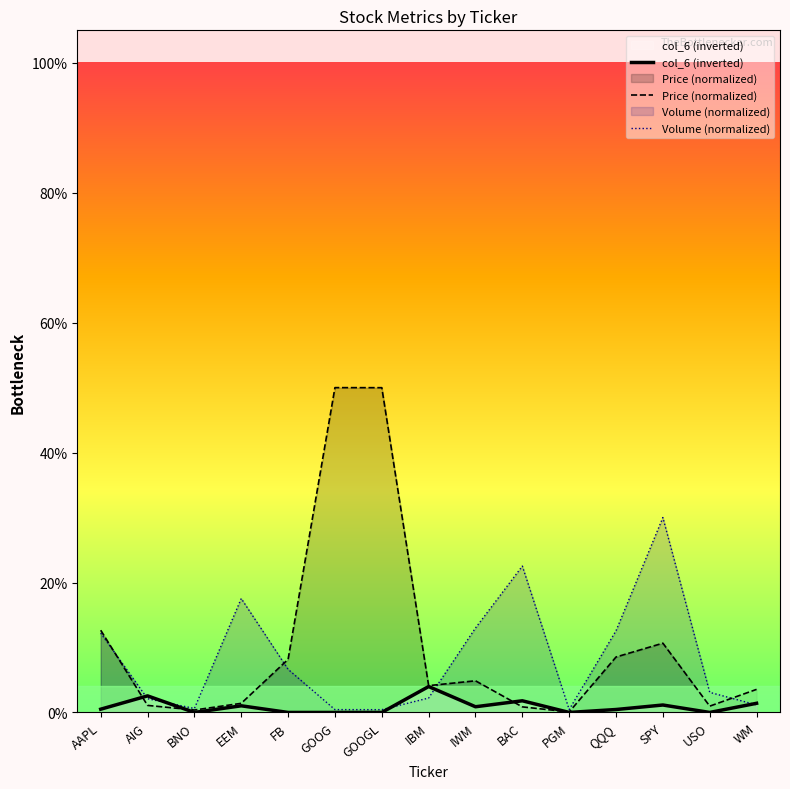

True or false: Price (normalized) has a value of 0.1 at WM.

False